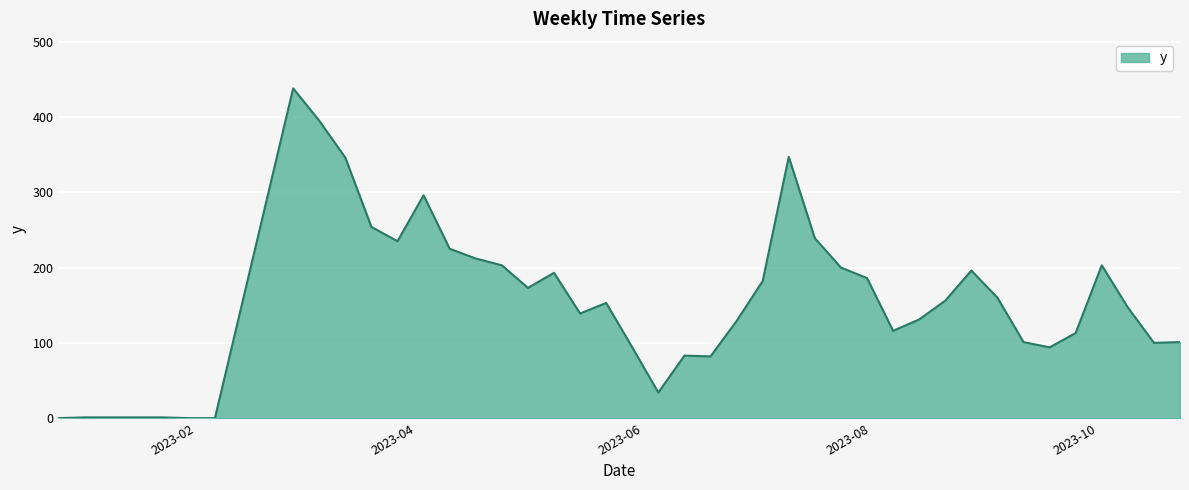

What is the maximum value shown in the chart?

438